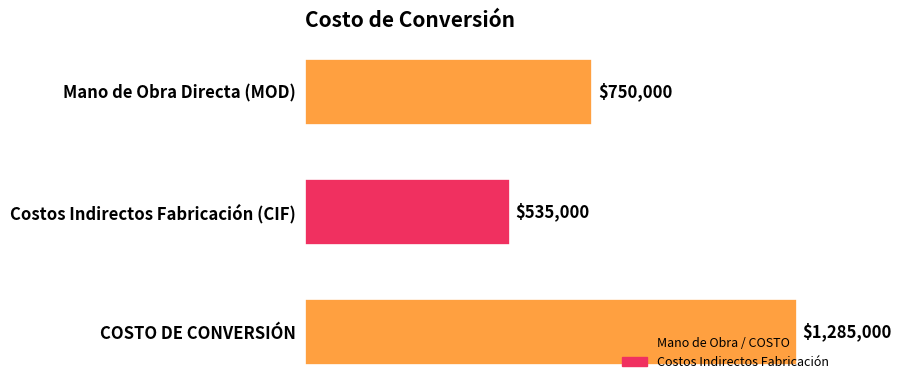

List the labels in order of value, largest first.

COSTO DE CONVERSIÓN, Mano de Obra Directa (MOD), Costos Indirectos Fabricación (CIF)